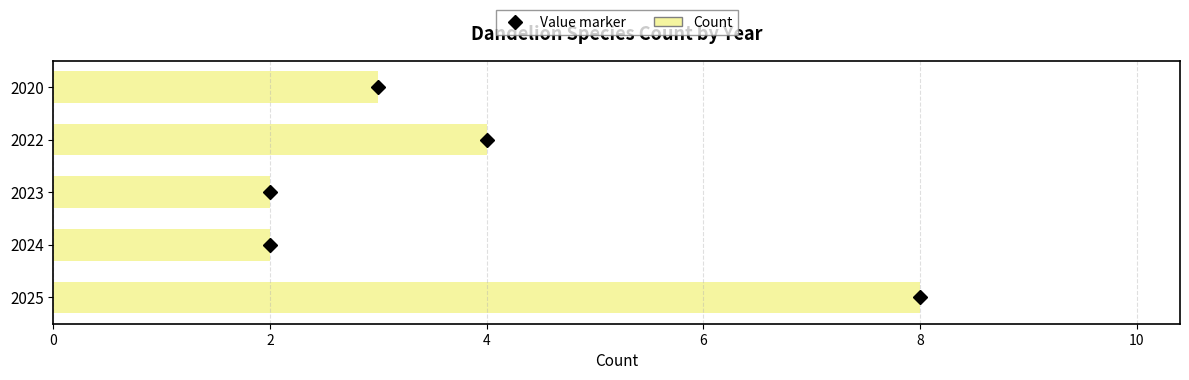

What is the maximum value shown in the chart?

8